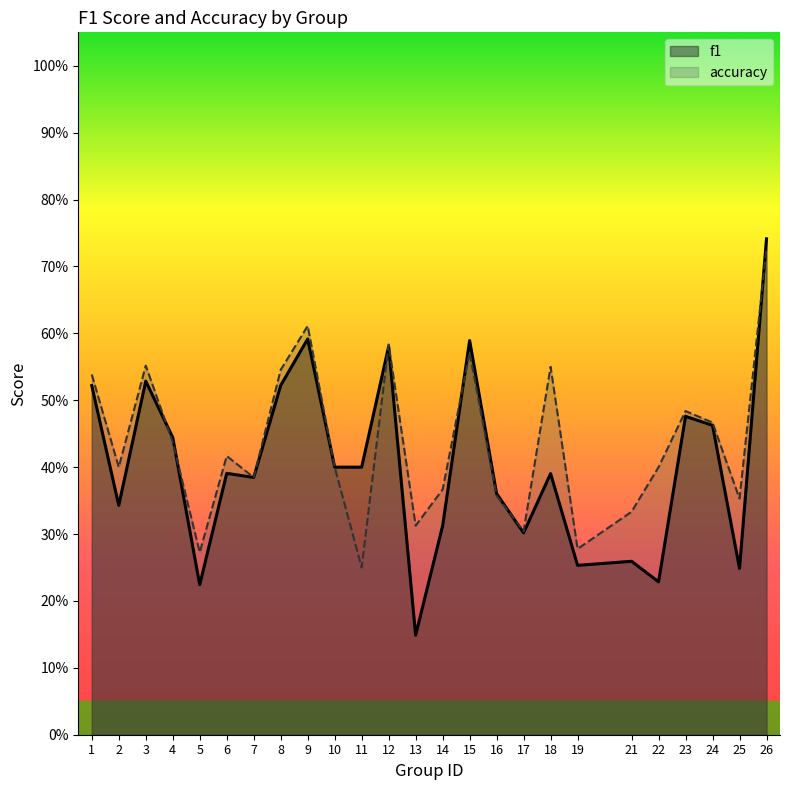

After their last crossing, which series has the higher values: accuracy or f1?

f1